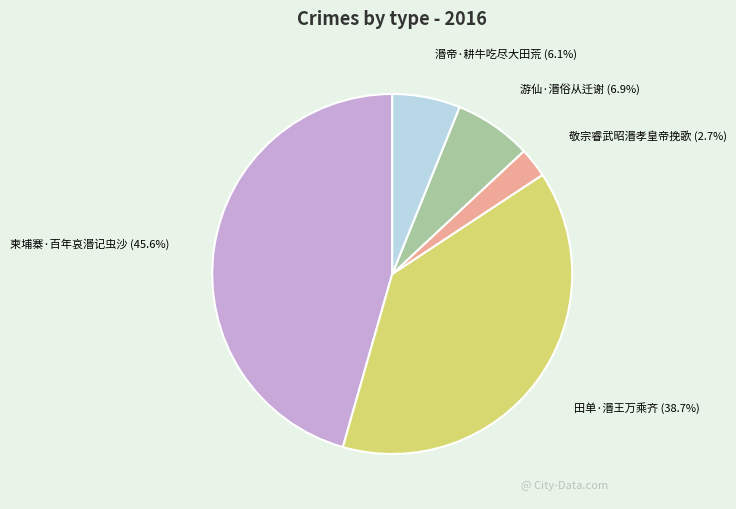

To the nearest percent, what is the average slice percentage?

20%